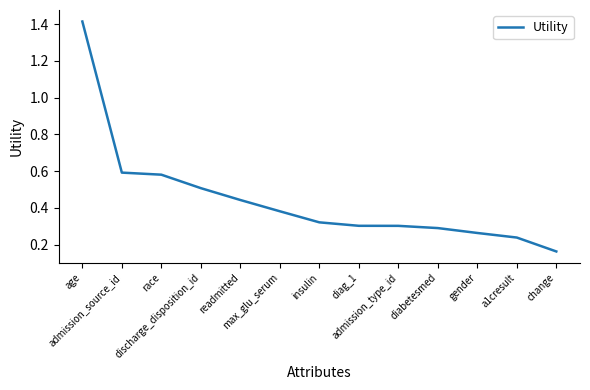

Which label corresponds to the smallest value in the chart?

change